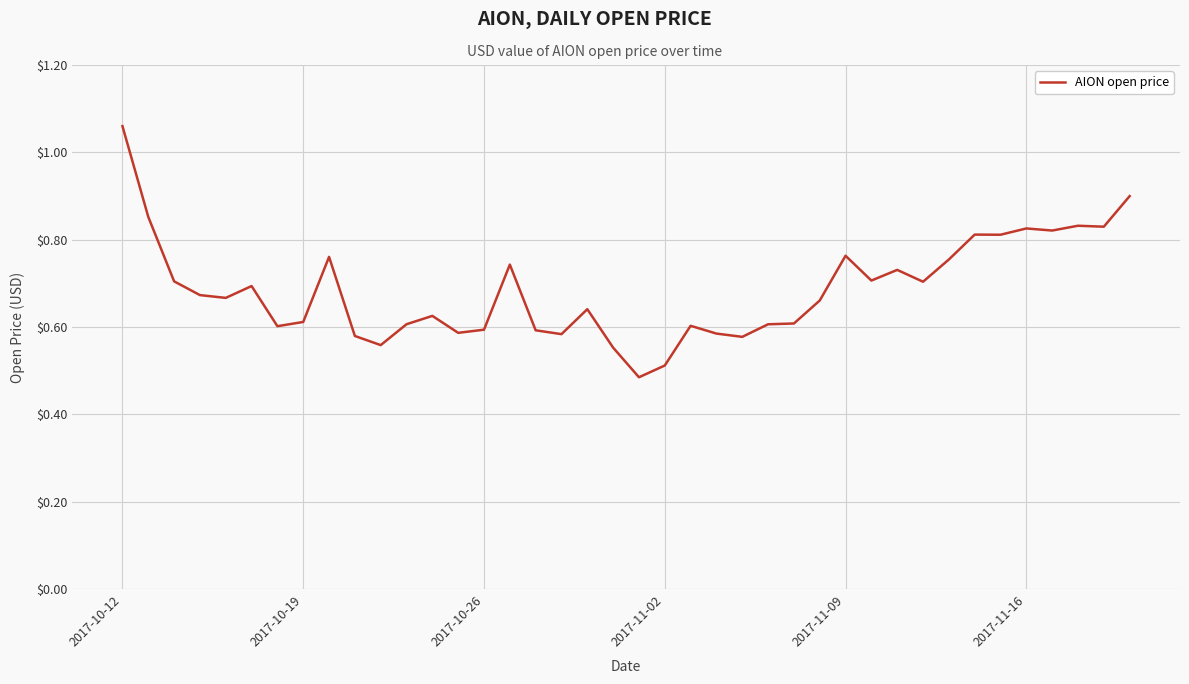

What is the maximum value shown in the chart?

1.1